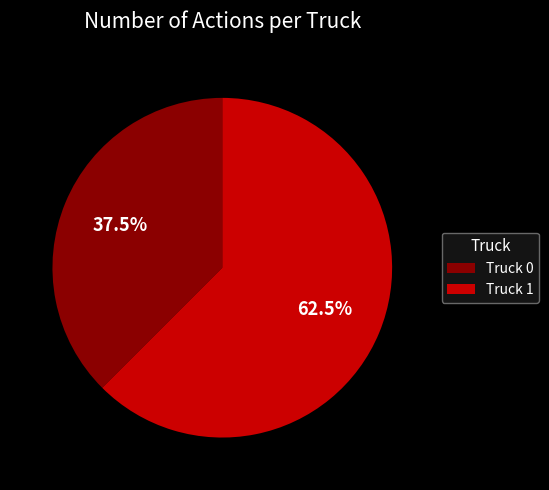

Which slice is the smallest?

Truck 0